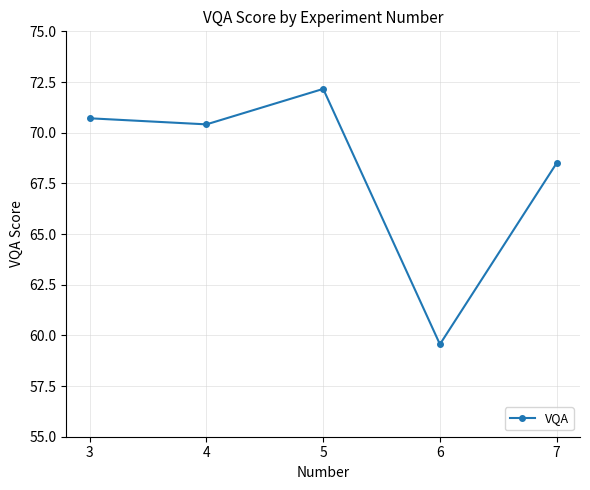

How many series are shown in this chart?

1